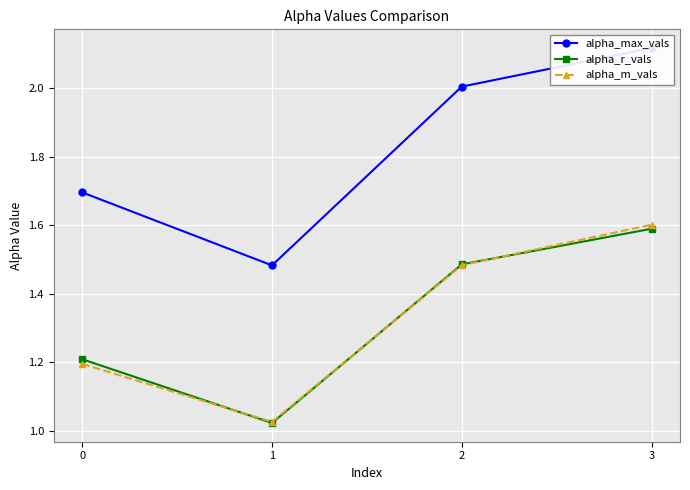

Rank the series by their maximum value, from lowest to highest.

alpha_r_vals, alpha_m_vals, alpha_max_vals